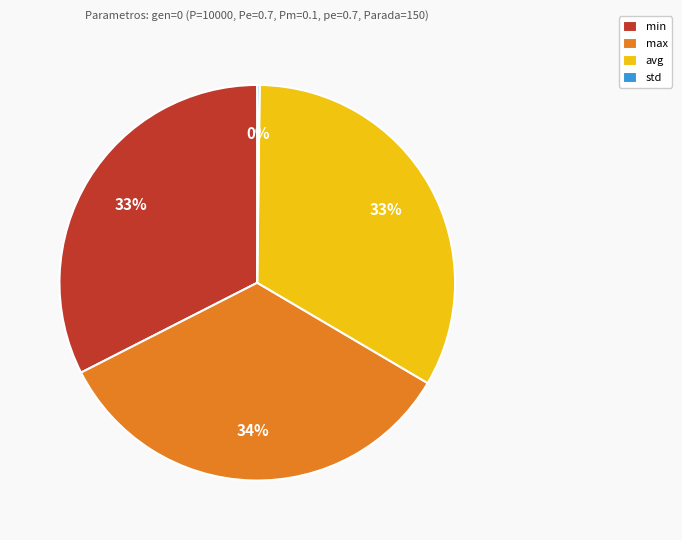

Does any single category account for the majority?

No